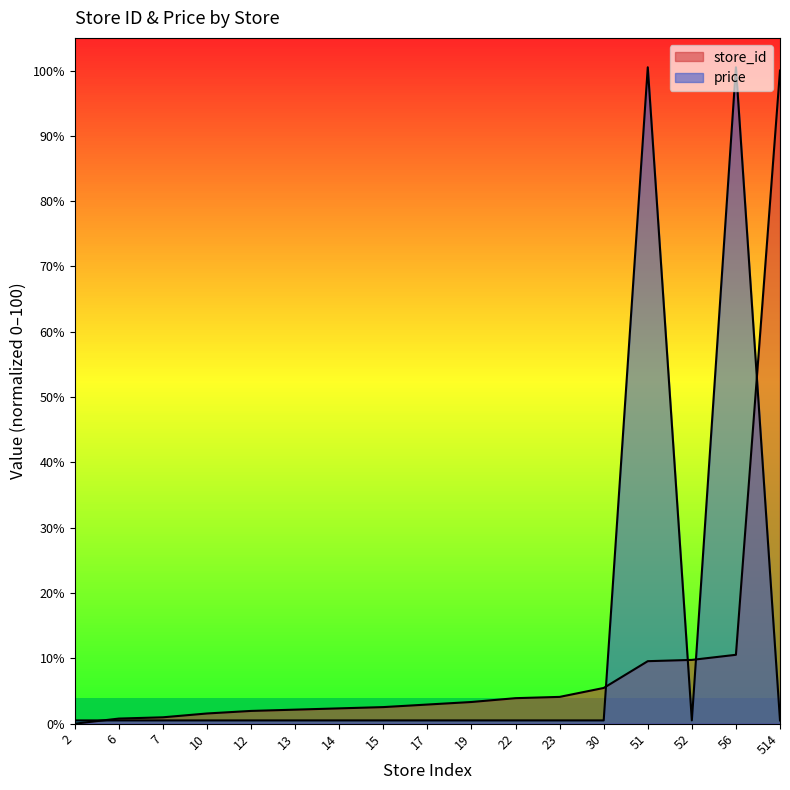

At 56, list the series in order from largest to smallest.

price, store_id